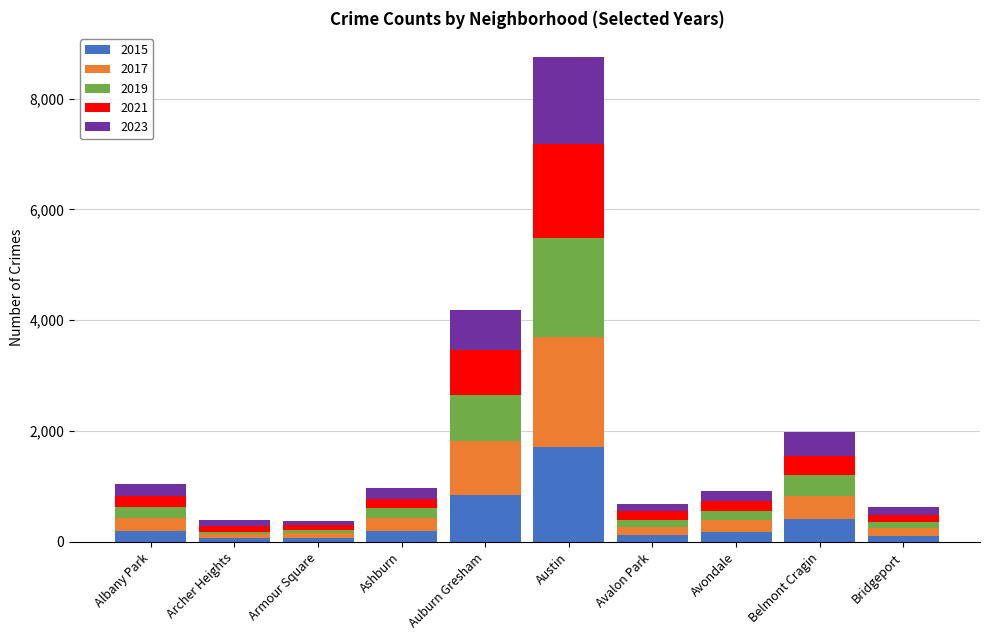

What is the total value across all series at Albany Park?

1037